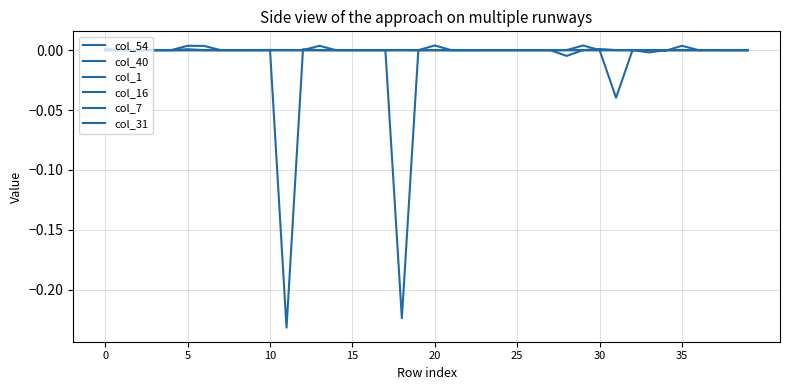

Does the chart have visible grid lines?

Yes